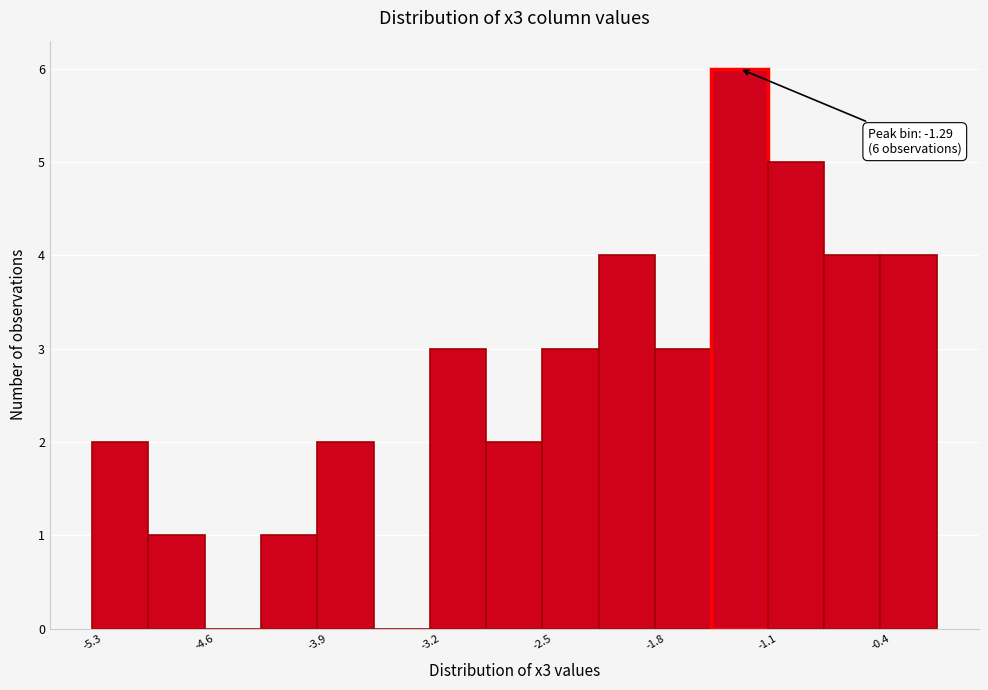

Around what value on the x-axis is the tallest bar? Give the approximate position of its centre, as read against the axis.

-1.3